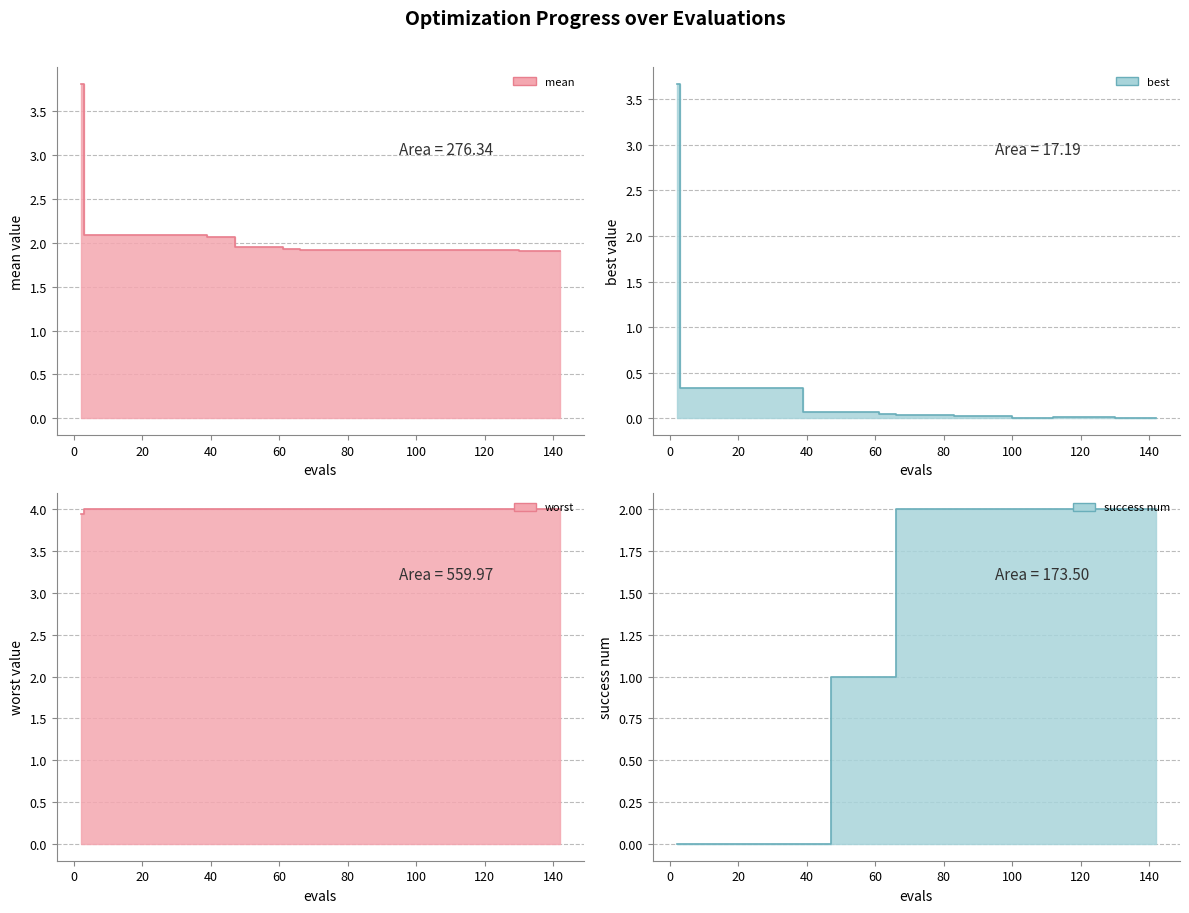

What is the maximum value for best line?

3.7